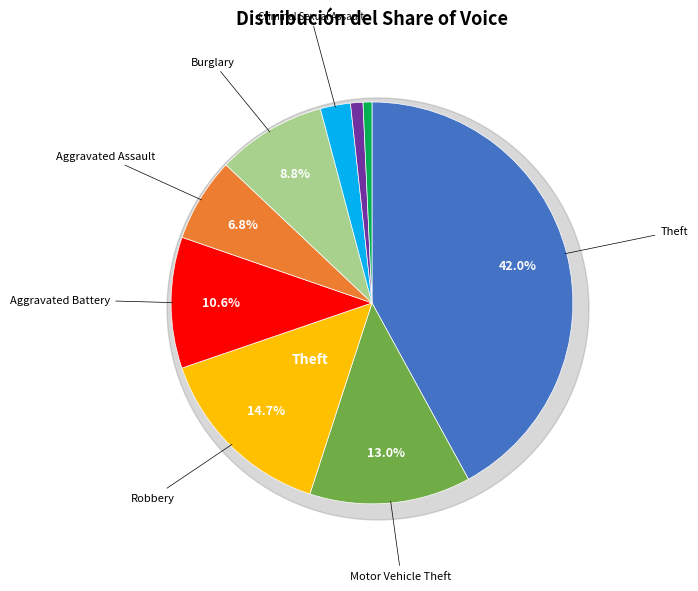

To the nearest percent, what portion does Motor Vehicle Theft represent?

13%